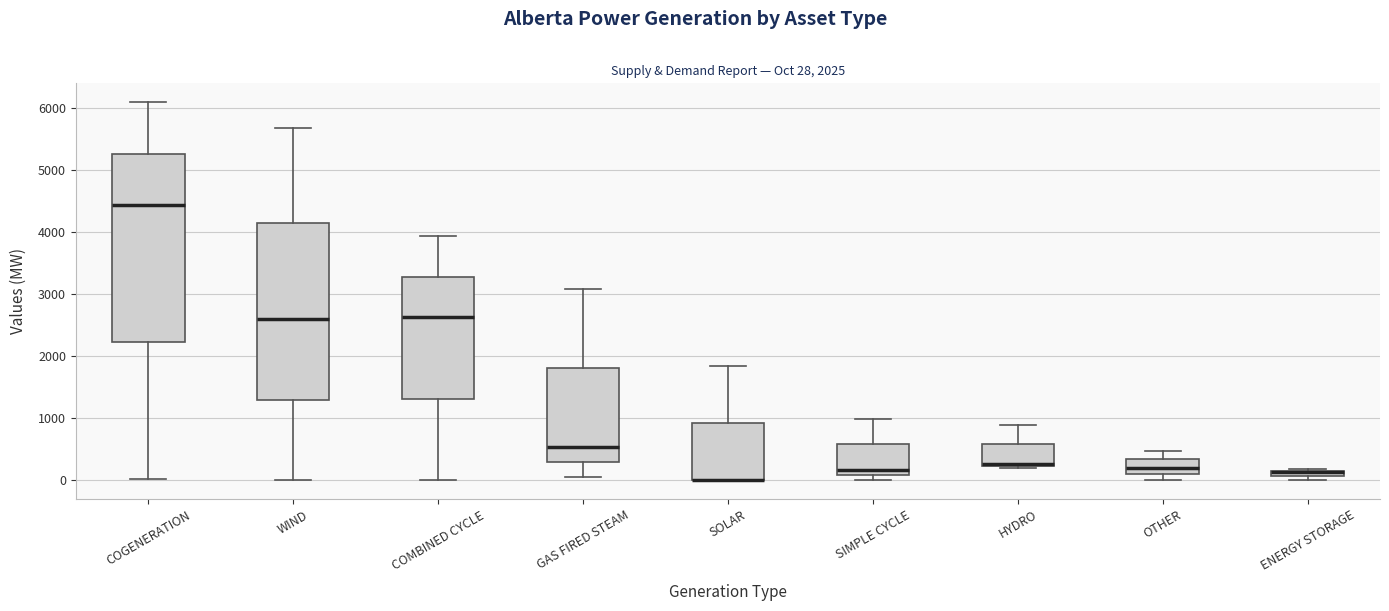

Which box is the tallest, from its lower edge to its upper edge?

COGENERATION